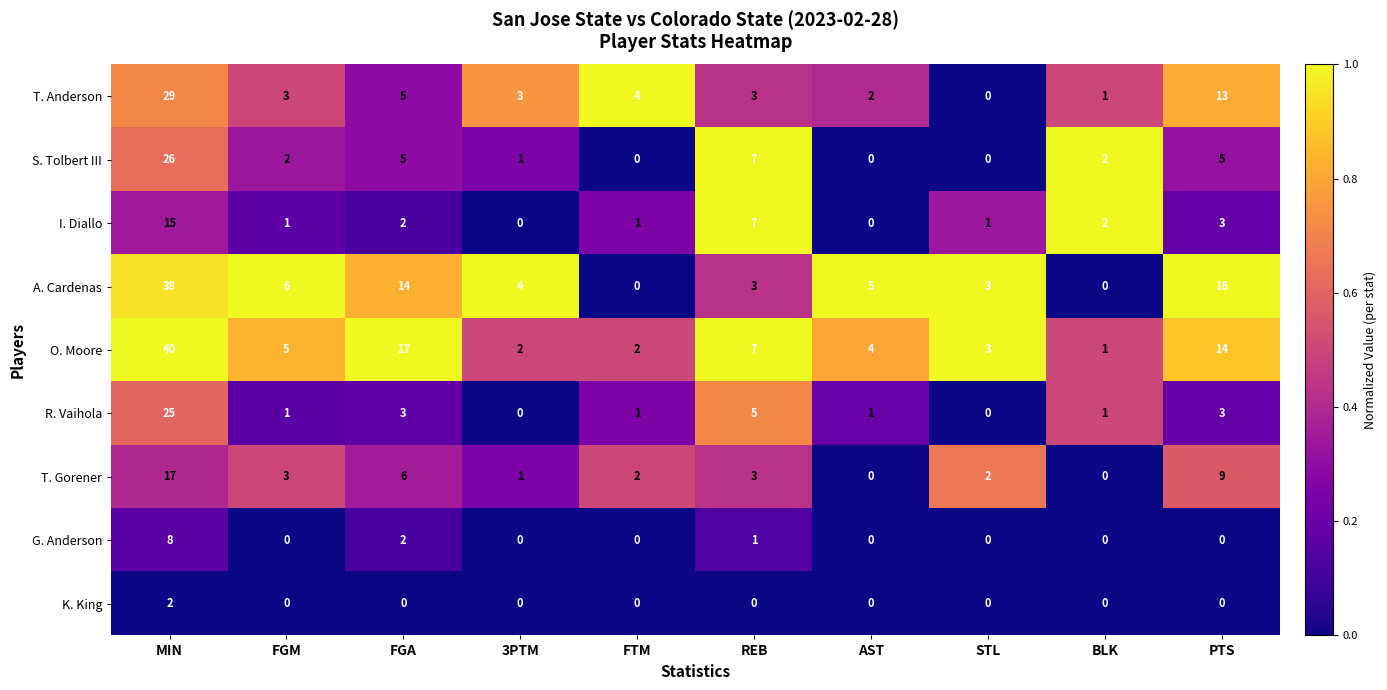

List the series in order of their peak value, highest first.

O. Moore, A. Cardenas, T. Anderson, S. Tolbert III, R. Vaihola, T. Gorener, I. Diallo, G. Anderson, K. King